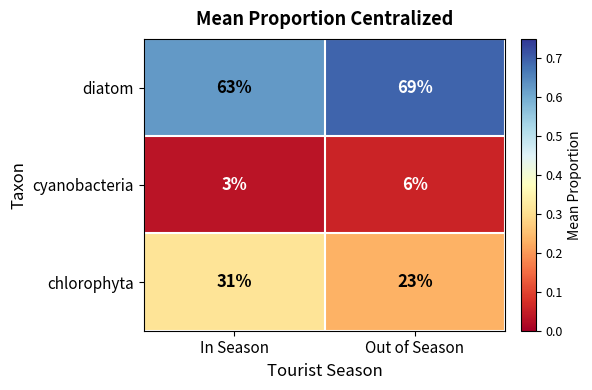

What is the difference between the maximum and minimum values in the cyanobacteria series?

3